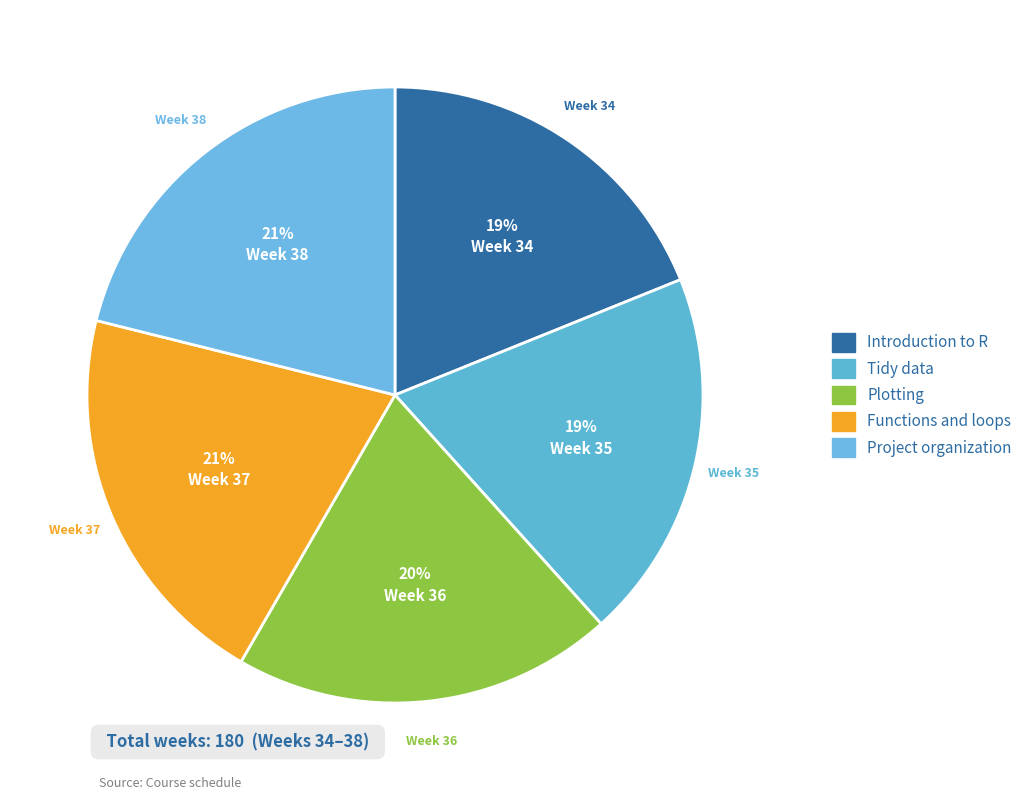

To the nearest percent, what portion does Tidy data represent?

19%